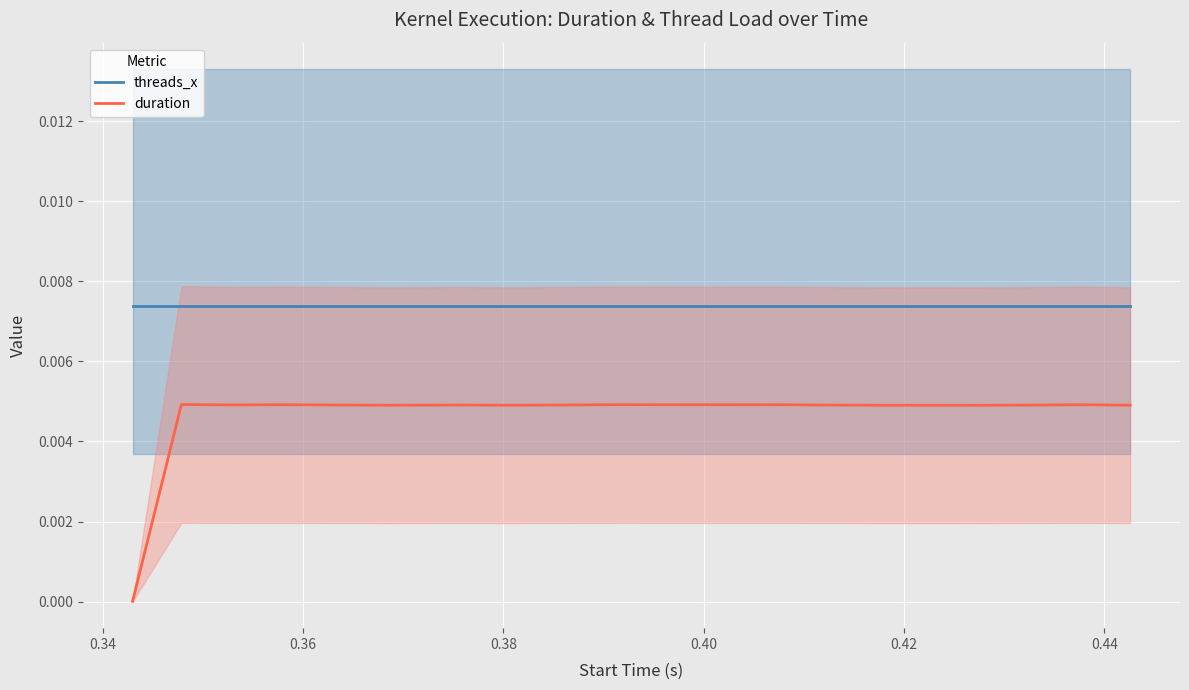

True or false: threads_x and duration intersect in this chart.

False